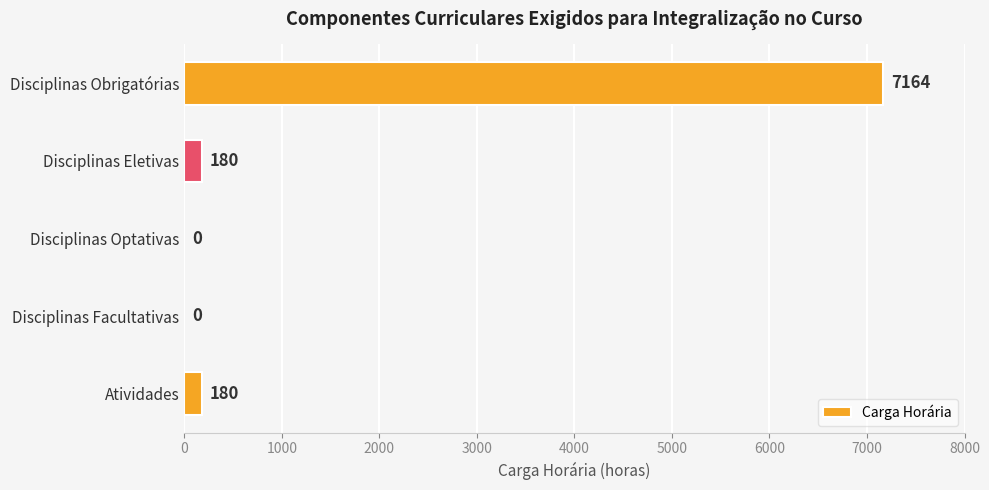

Are the bars horizontal?

Yes